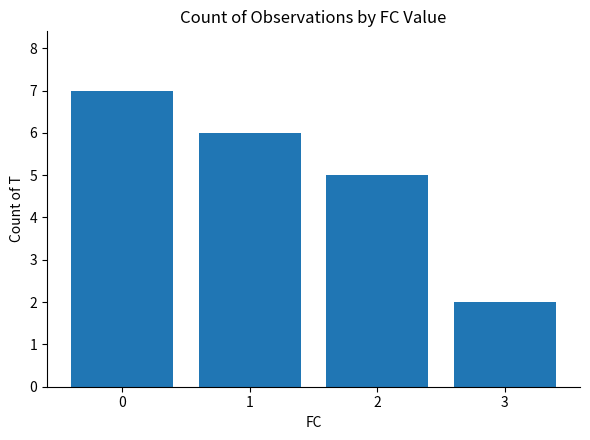

How many categories are shown in the chart?

4